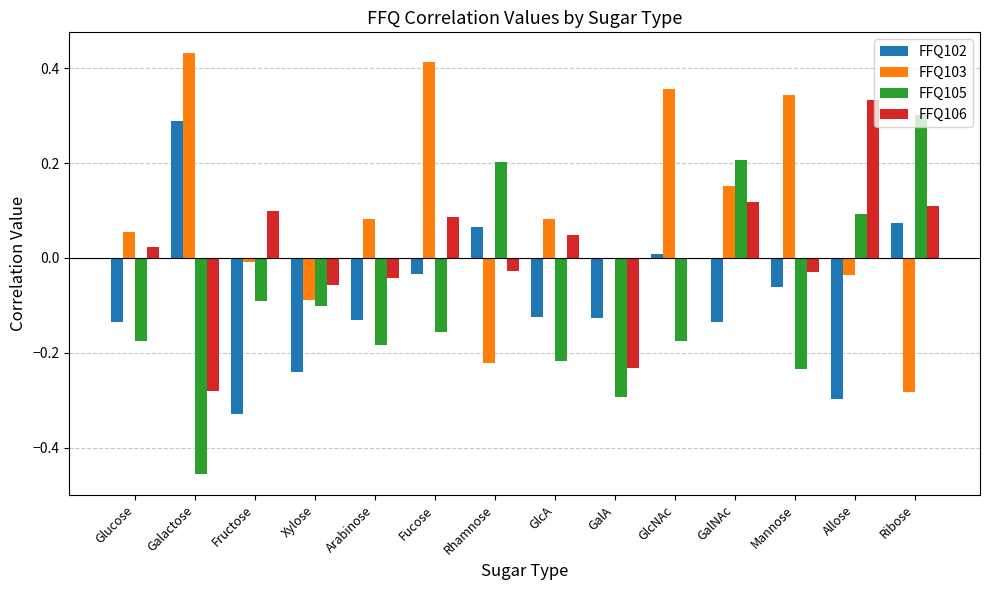

What is the sum of the FFQ105 values at Arabinose and Galactose?

-0.6